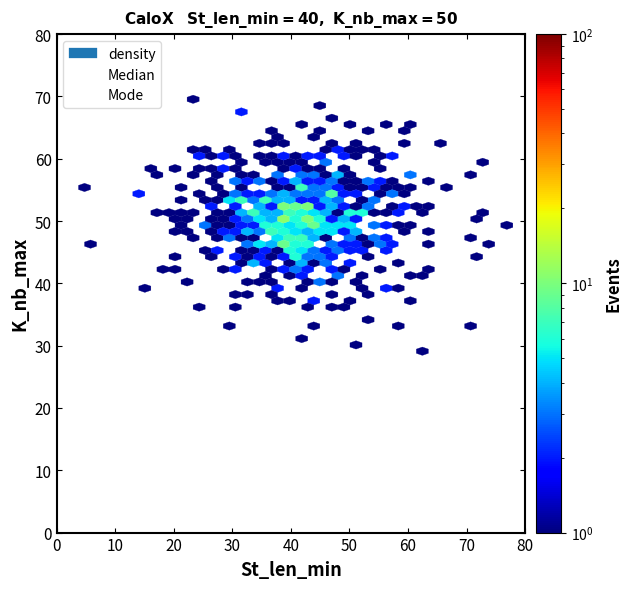

Which series reaches the minimum Y coordinate?

Mode